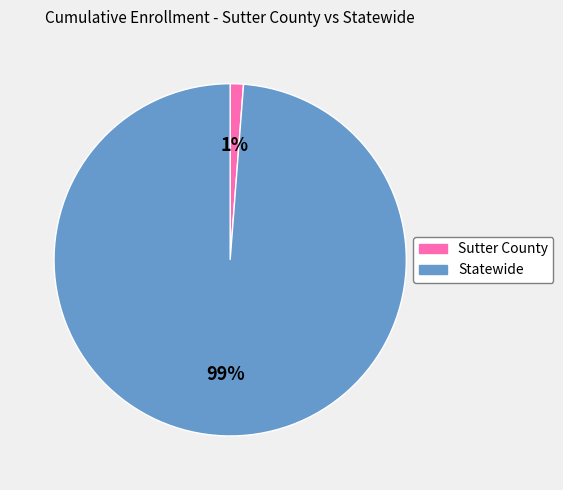

Between Sutter County and Statewide, which is larger?

Statewide